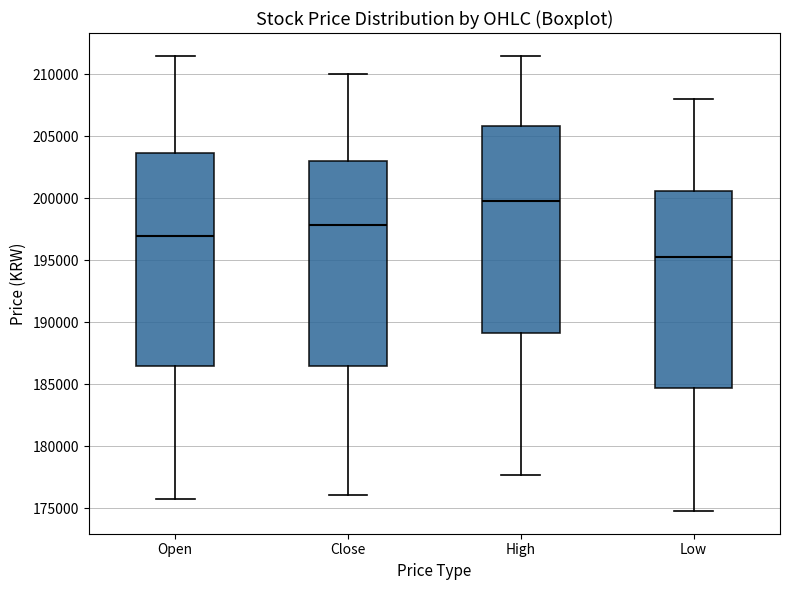

Reading left to right, read every box against the y-axis: the position of its median line, the range the box covers, and the ends of its whiskers. The values are not printed on the chart, so give them approximately, as read against the axis.

Open: median 197000, box 186500 to 203500, whiskers 176000 to 211500
Close: median 198000, box 186500 to 203000, whiskers 176000 to 210000
High: median 200000, box 189000 to 206000, whiskers 177500 to 211500
Low: median 195500, box 184500 to 200500, whiskers 175000 to 208000